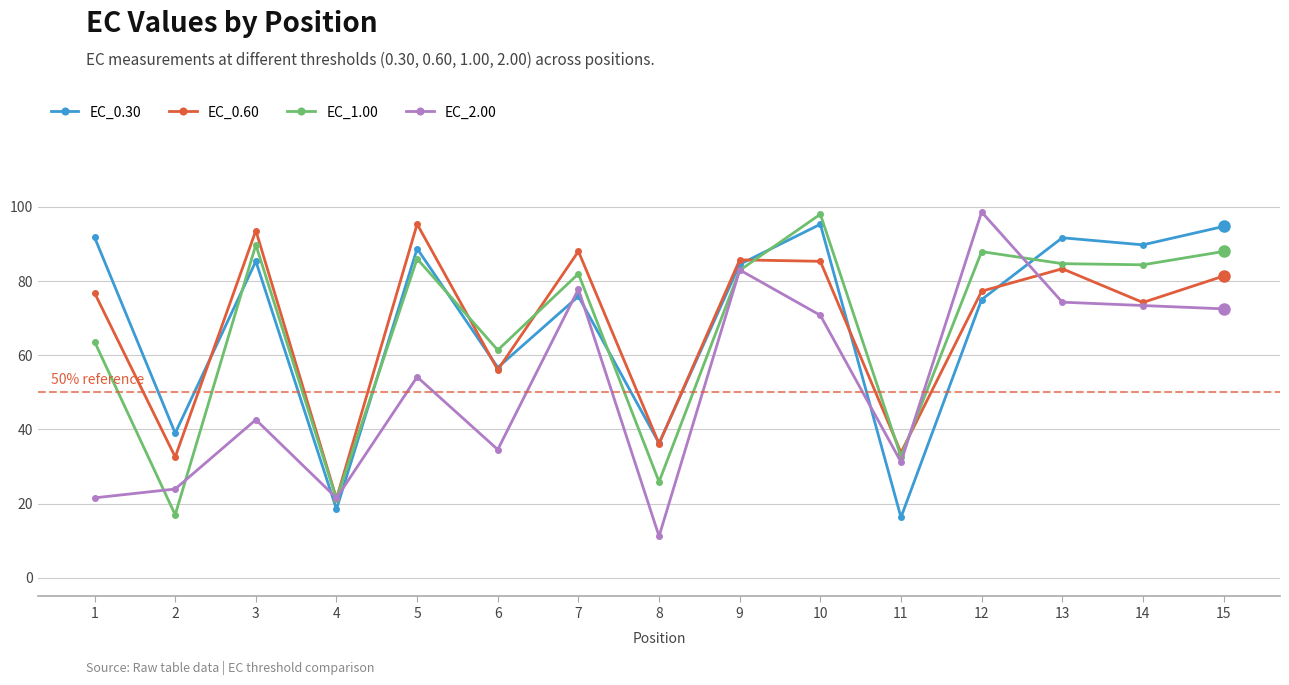

What are all the series names shown in the legend?

EC_0.30, EC_0.60, EC_1.00, EC_2.00